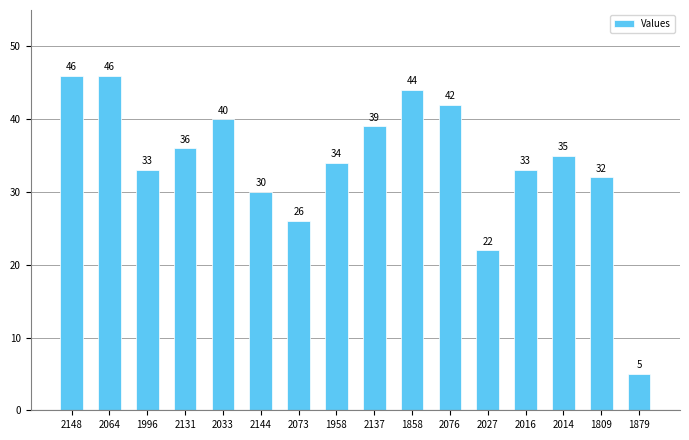

What is the maximum value shown in the chart?

46